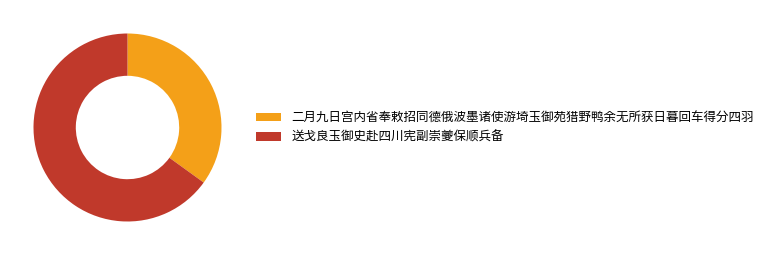

Do 送戈良玉御史赴四川宪副崇夔保顺兵备 and 二月九日宫内省奉敕招同德俄波墨诸使游埼玉御苑猎野鸭余无所获日暮回车得分四羽 together represent more than half of the pie?

Yes